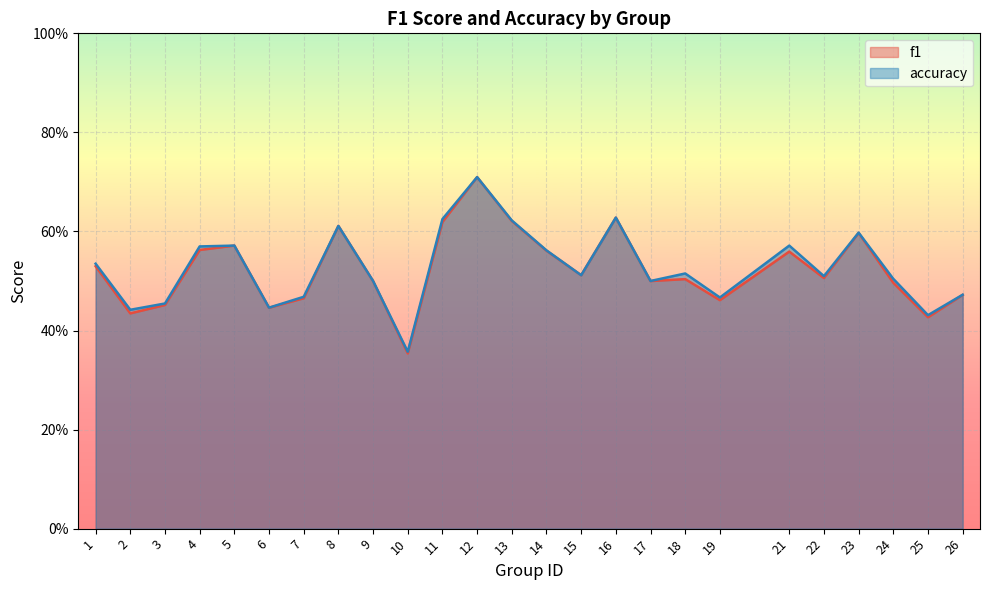

Which series has the largest total across all categories?

accuracy